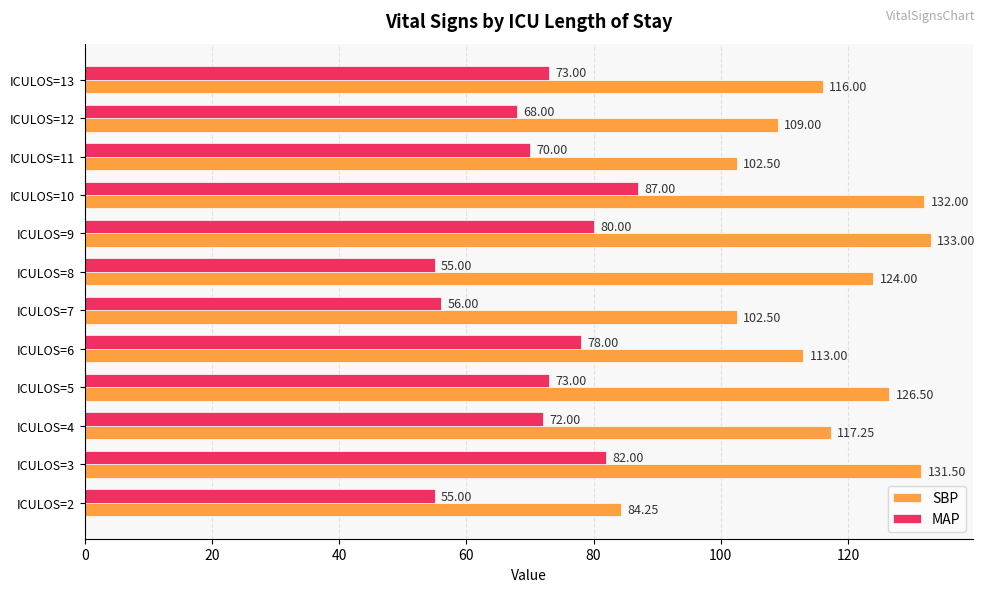

List the series in order of their overall mean, highest first.

SBP, MAP